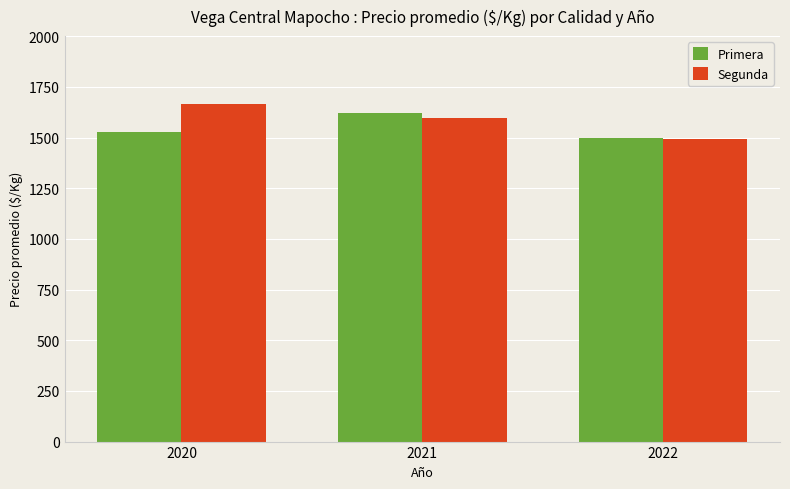

List the series in order of their peak value, highest first.

Segunda, Primera